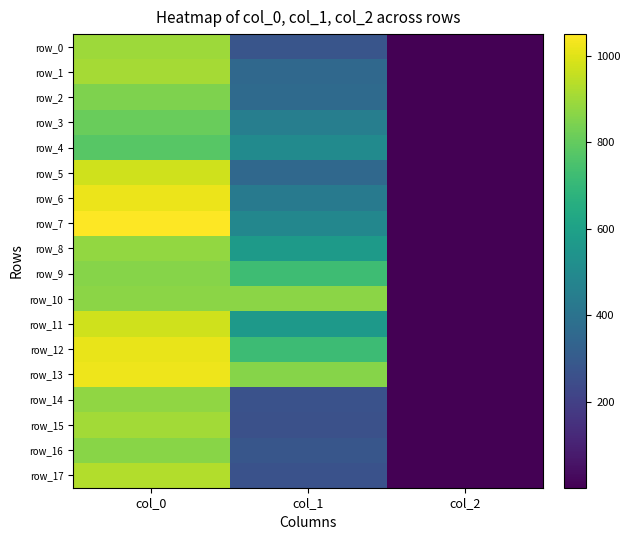

How many data points does each series have?

3